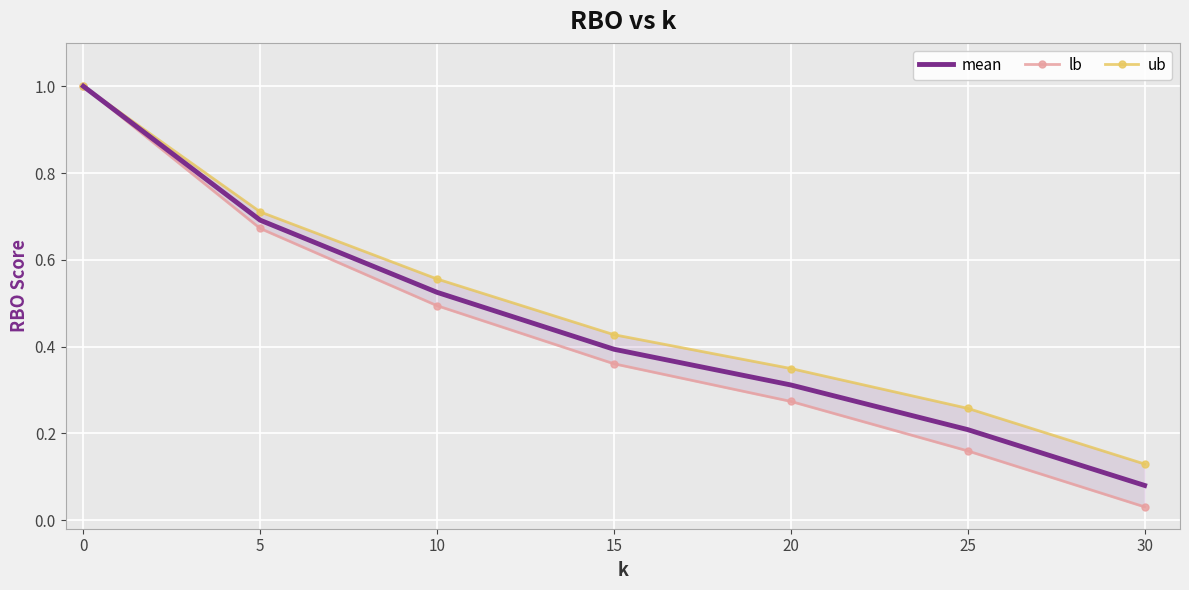

Reading left to right, transcribe all the data shown in this chart.

mean: 1.0	0.7	0.5	0.4	0.3	0.2	0.1
lb: 1.0	0.7	0.5	0.4	0.3	0.2	0.0
ub: 1.0	0.7	0.6	0.4	0.3	0.3	0.1